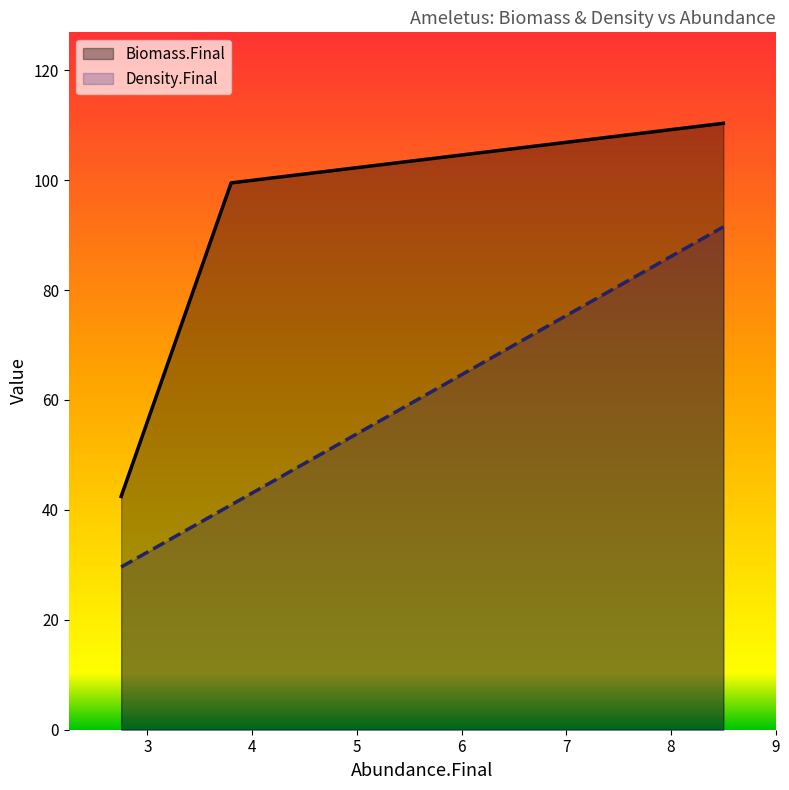

At how many categories does at least one series exceed 88?

2